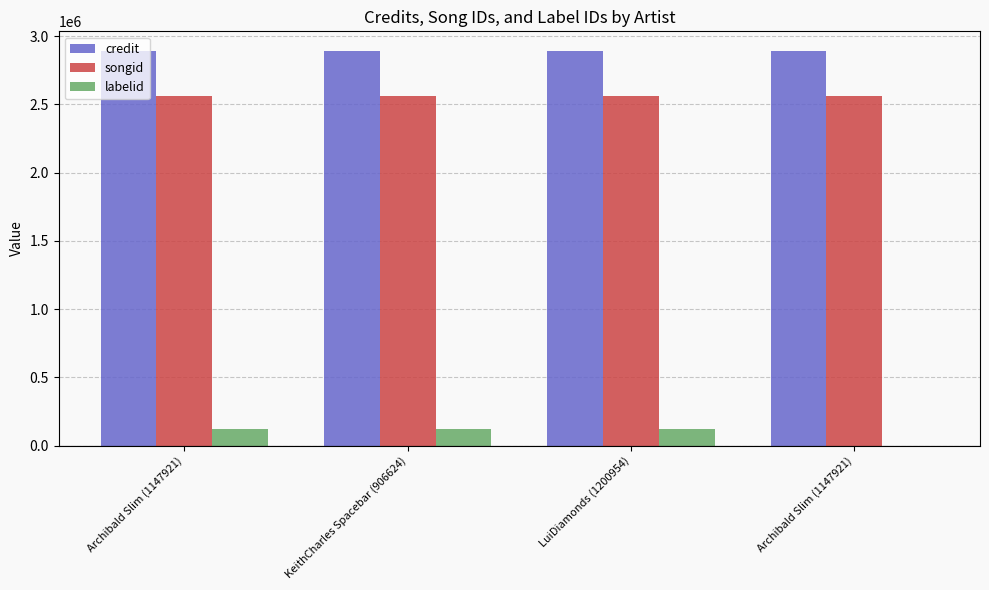

What is the highest value of the labelid series?

122136